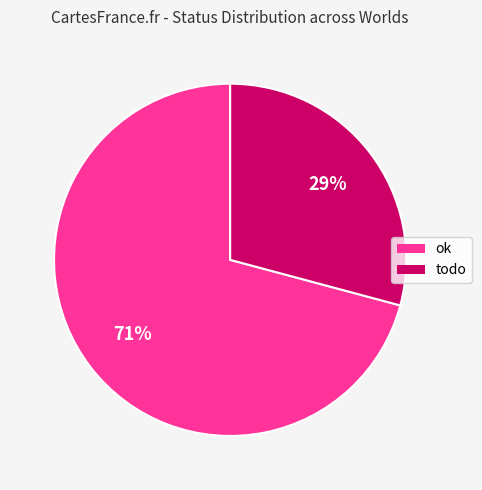

What percentage is the ok slice, to the nearest percent?

71%